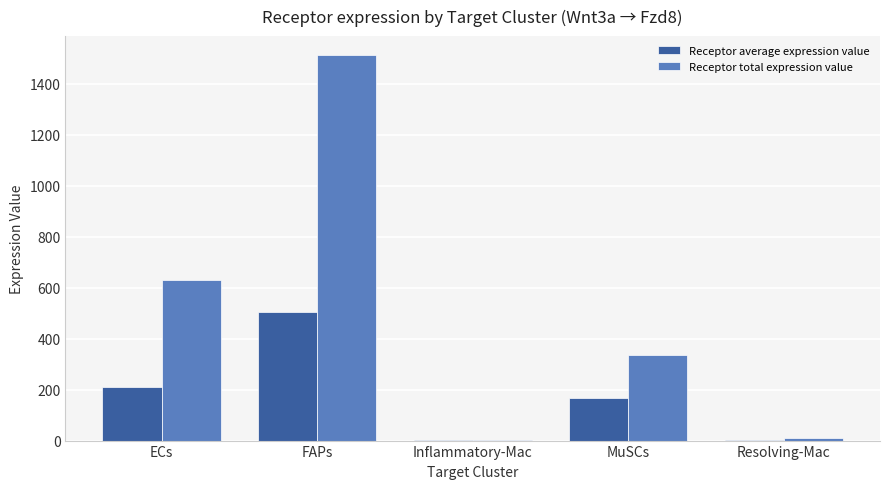

Between FAPs and Resolving-Mac, which series saw the biggest shift?

Receptor total expression value